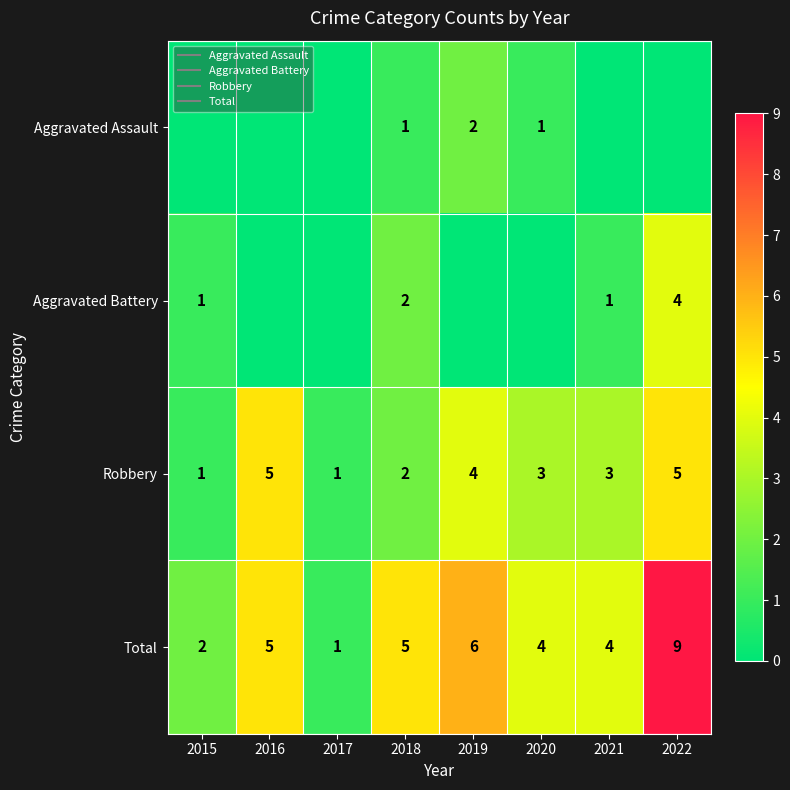

At which category is the sum across all series the highest?

2022